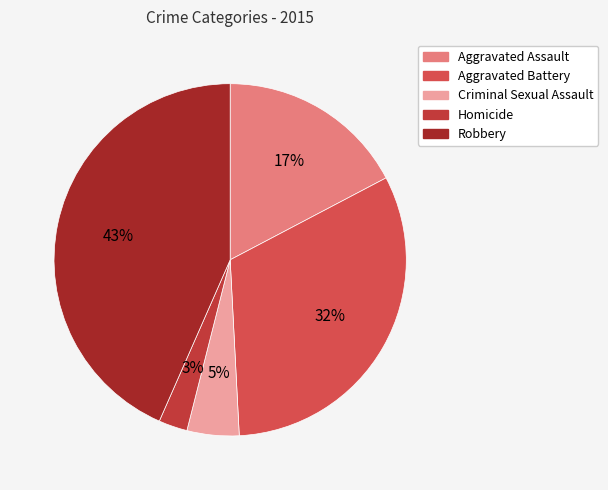

To the nearest percent, what percentage of the pie is Homicide?

3%